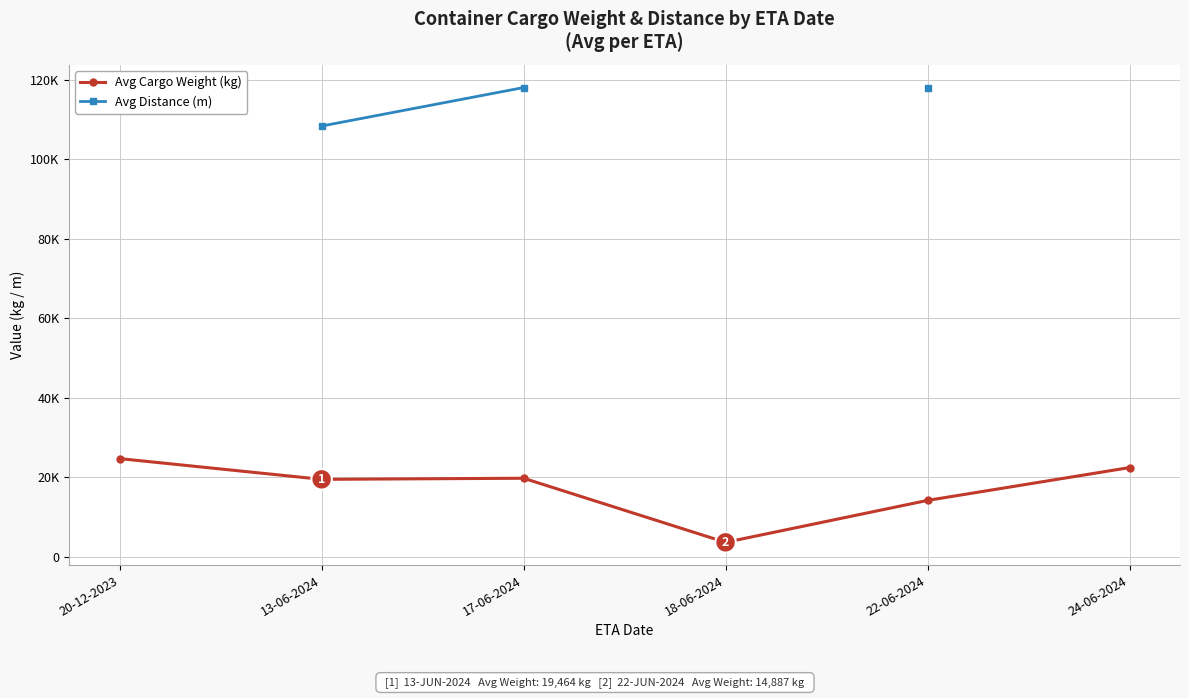

Does the chart display data point markers on the line(s)?

Yes